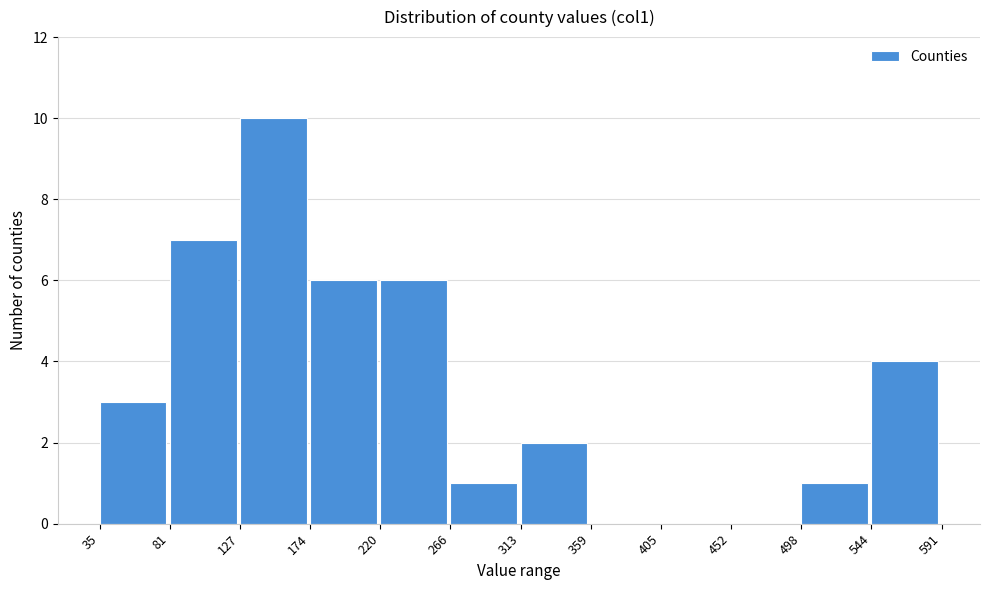

What is the height of the bar covering 81 to 127 on the x-axis? The values are not printed on the chart, so give them approximately, as read against the axis.

7